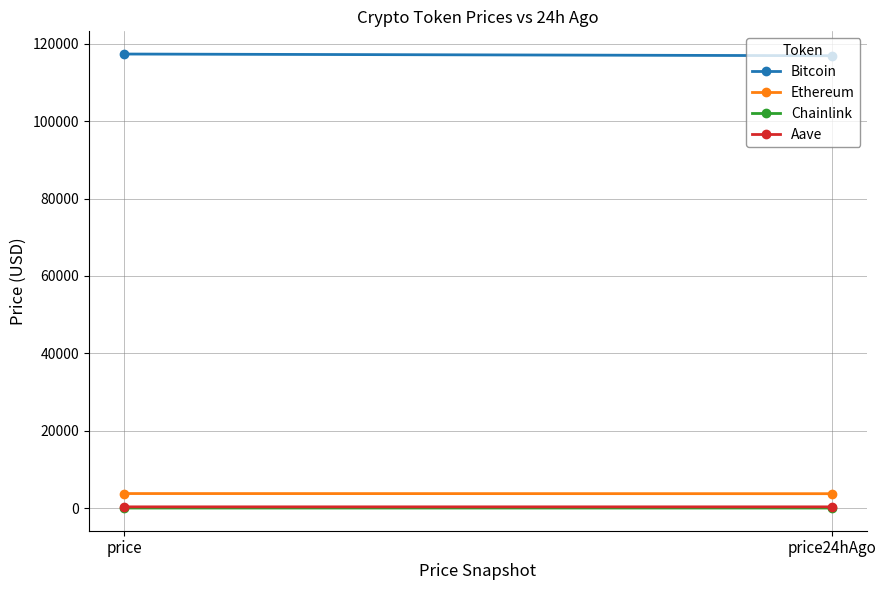

Is this an area chart (filled region under the line)?

No